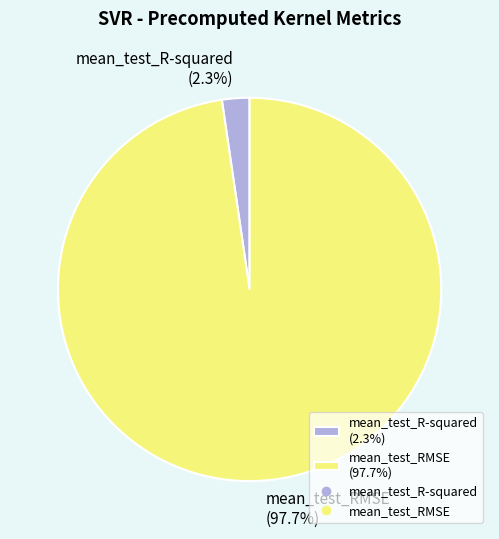

How many slices are in this pie chart?

2